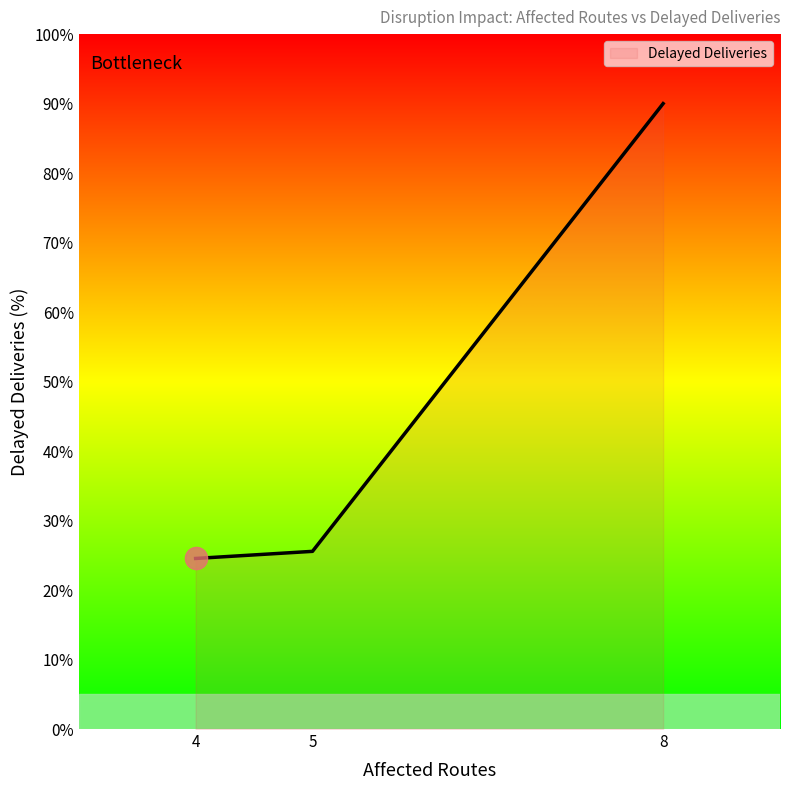

Rank the categories by value from highest to lowest.

8, 5, 4